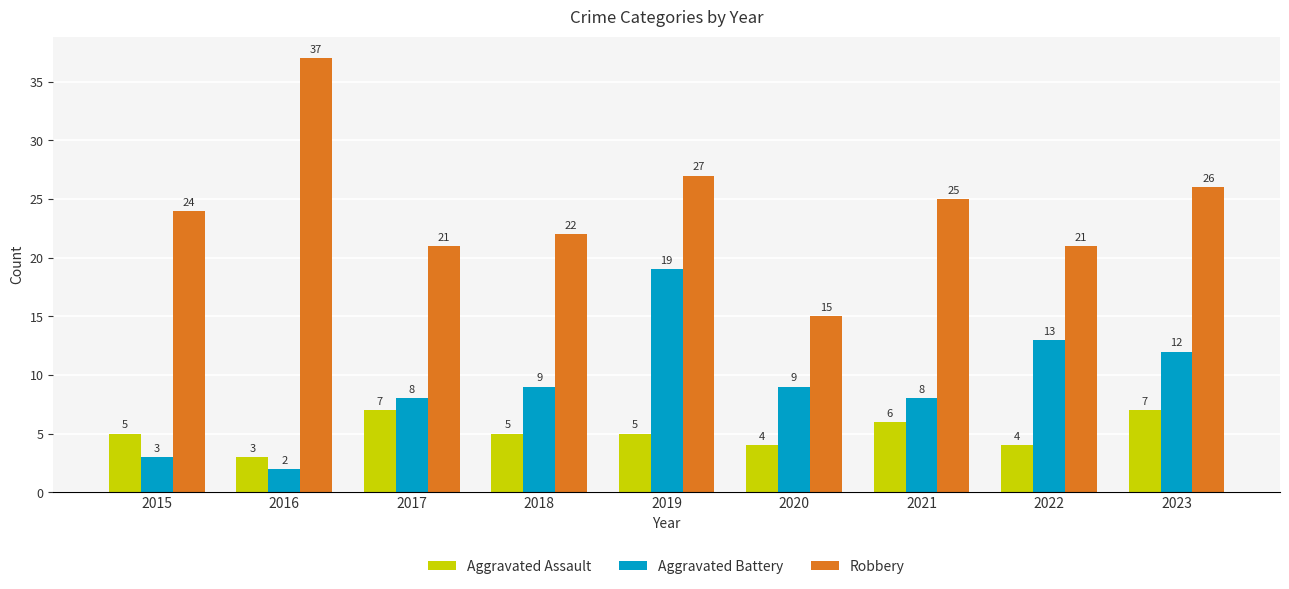

Read the Aggravated Assault value at 2021.

6